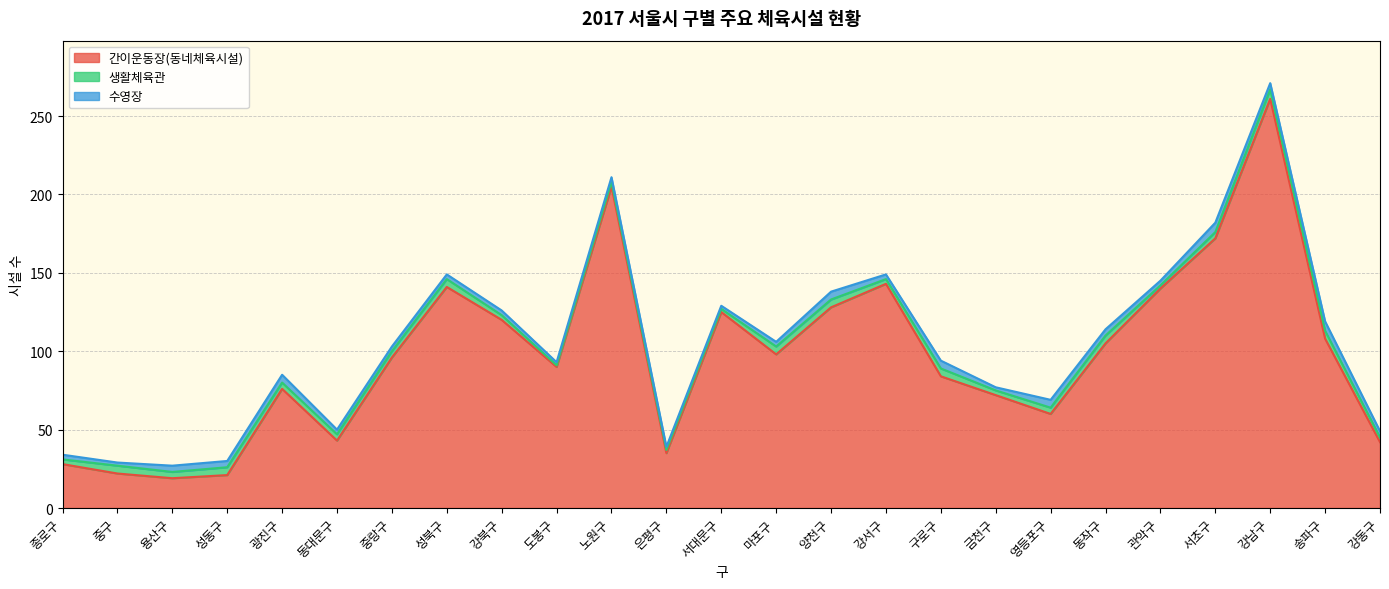

After their last crossing, which series has the higher values: 수영장 or 생활체육관?

수영장